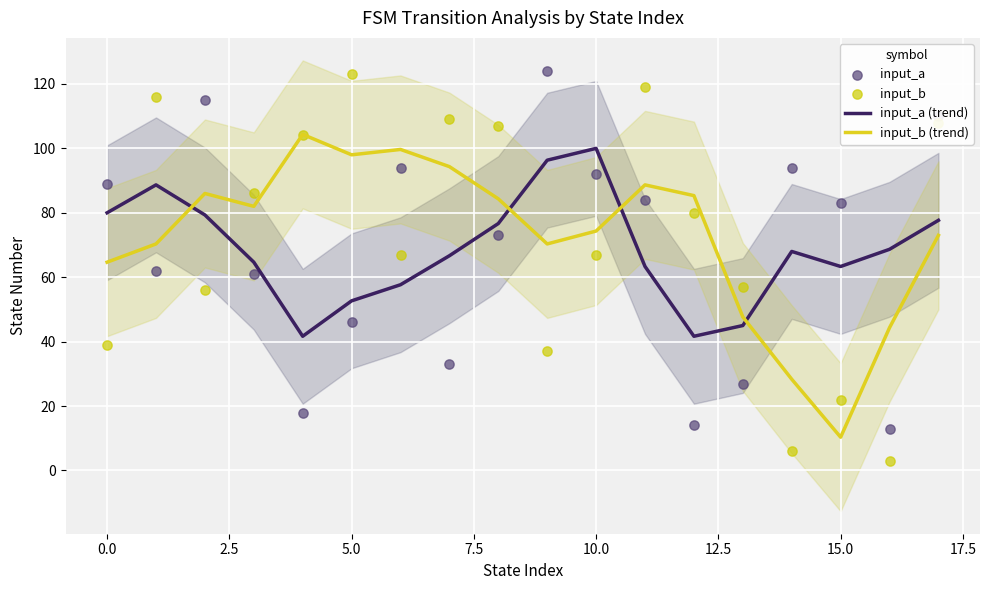

Which series has the largest total across all categories?

input_b (trend)